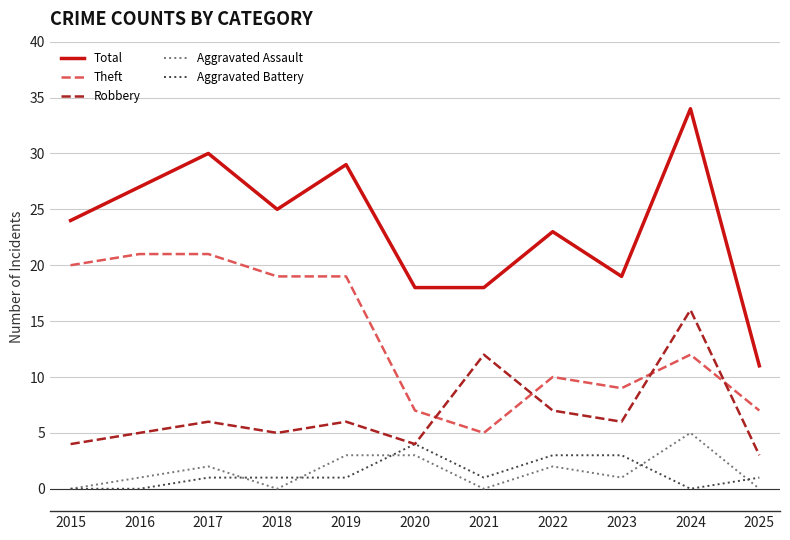

Which series ends up on top after the final intersection of Aggravated Assault and Aggravated Battery?

Aggravated Battery